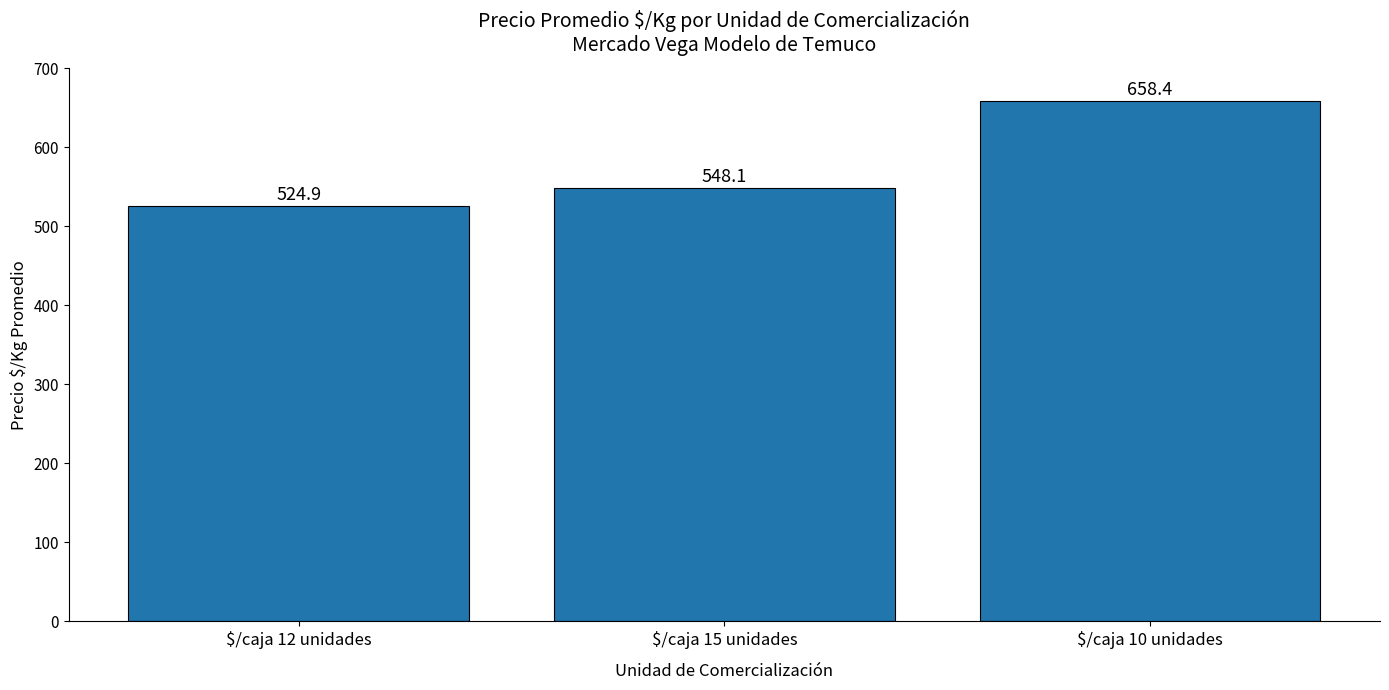

What is the greatest value displayed?

658.4